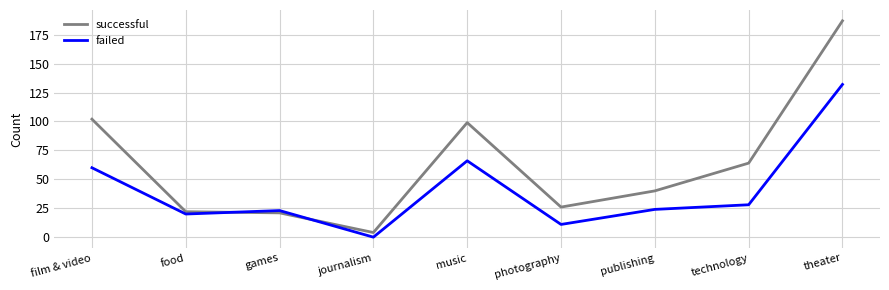

How many interior local peaks does the failed series have?

2